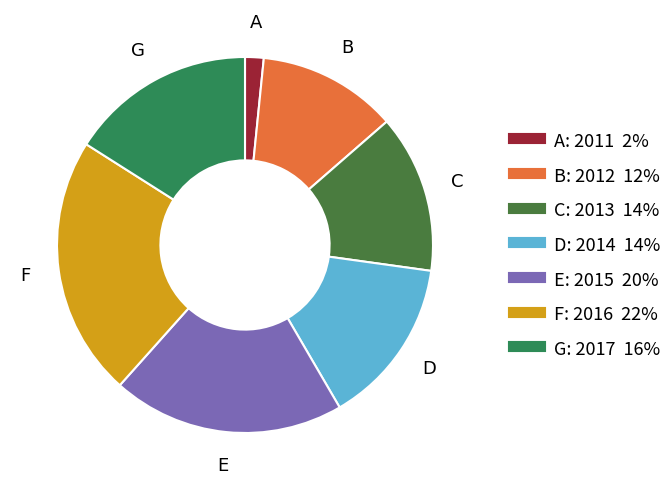

Is there any slice that represents more than half of the pie?

No